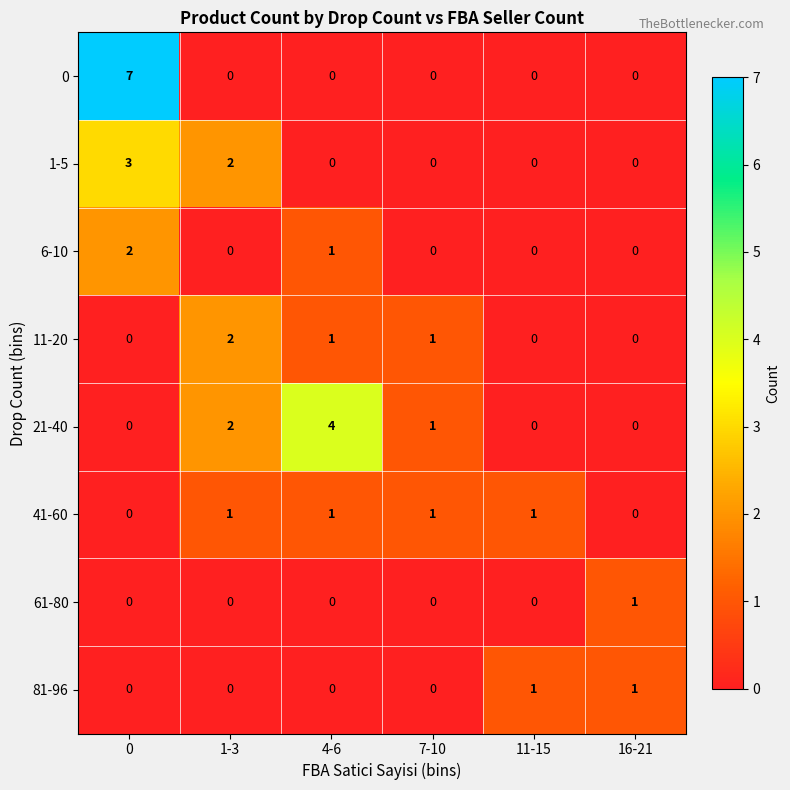

At how many categories does at least one series exceed 0?

6